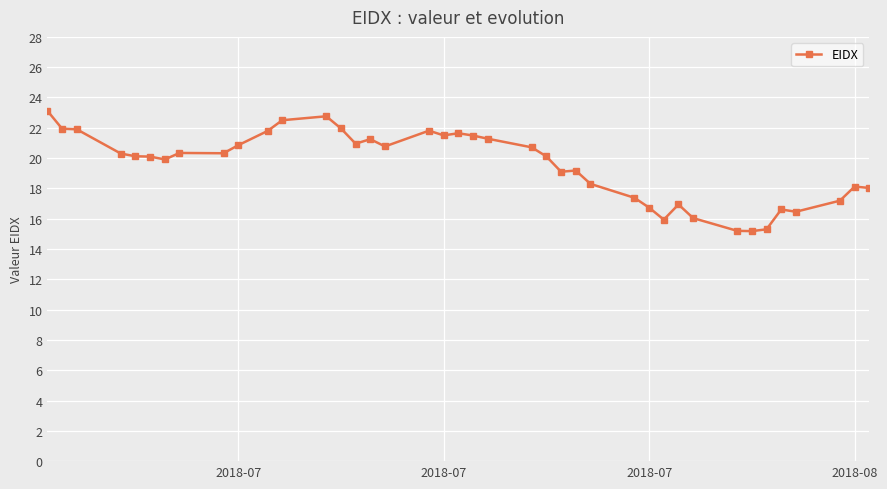

How many series are shown in this chart?

1